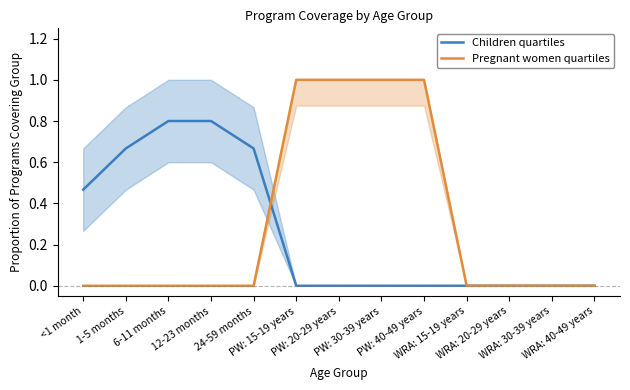

True or false: Pregnant women quartiles has a value of 0.5 at WRA: 15-19 years.

False